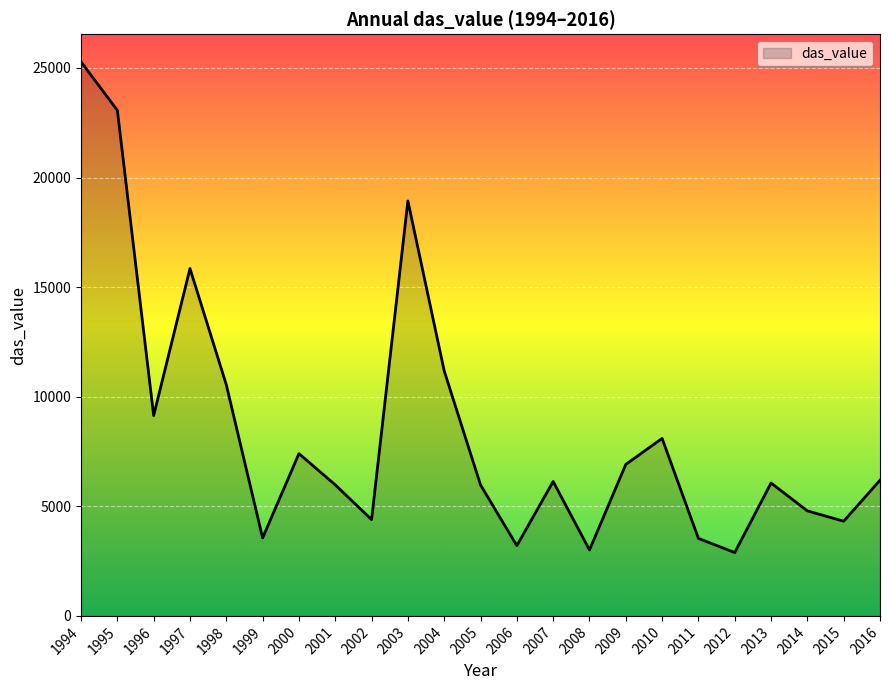

What is the change in value from 1996 to 2016?

-2950